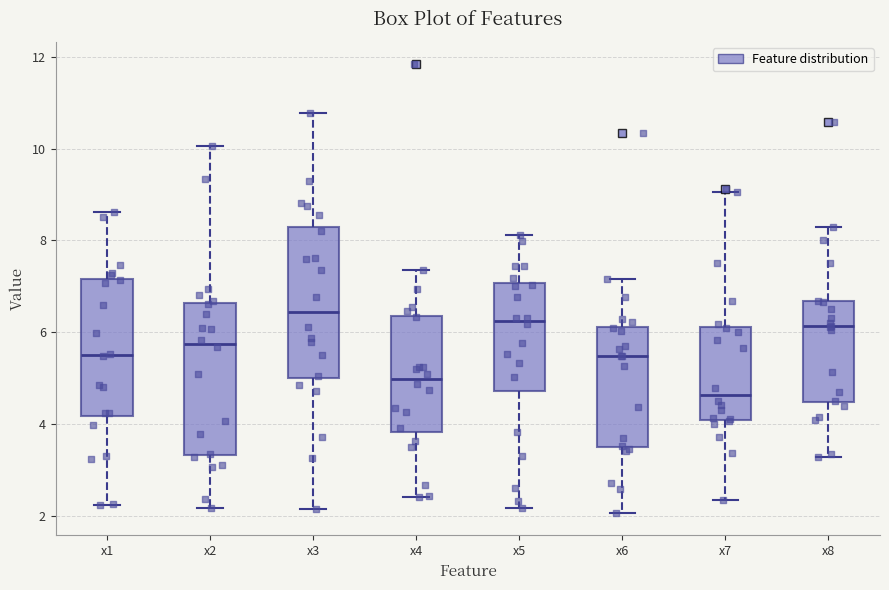

Reading left to right, read every box against the y-axis: the position of its median line, the range the box covers, and the ends of its whiskers. The values are not printed on the chart, so give them approximately, as read against the axis.

x1: median 5.4, box 4.2 to 7.2, whiskers 2.2 to 8.6
x2: median 5.8, box 3.4 to 6.6, whiskers 2.2 to 10.0
x3: median 6.4, box 5.0 to 8.2, whiskers 2.2 to 10.8
x4: median 5.0, box 3.8 to 6.4, whiskers 2.4 to 7.4
x5: median 6.2, box 4.8 to 7.0, whiskers 2.2 to 8.2
x6: median 5.4, box 3.6 to 6.2, whiskers 2.0 to 7.2
x7: median 4.6, box 4.0 to 6.2, whiskers 2.4 to 9.0
x8: median 6.2, box 4.4 to 6.6, whiskers 3.2 to 8.2